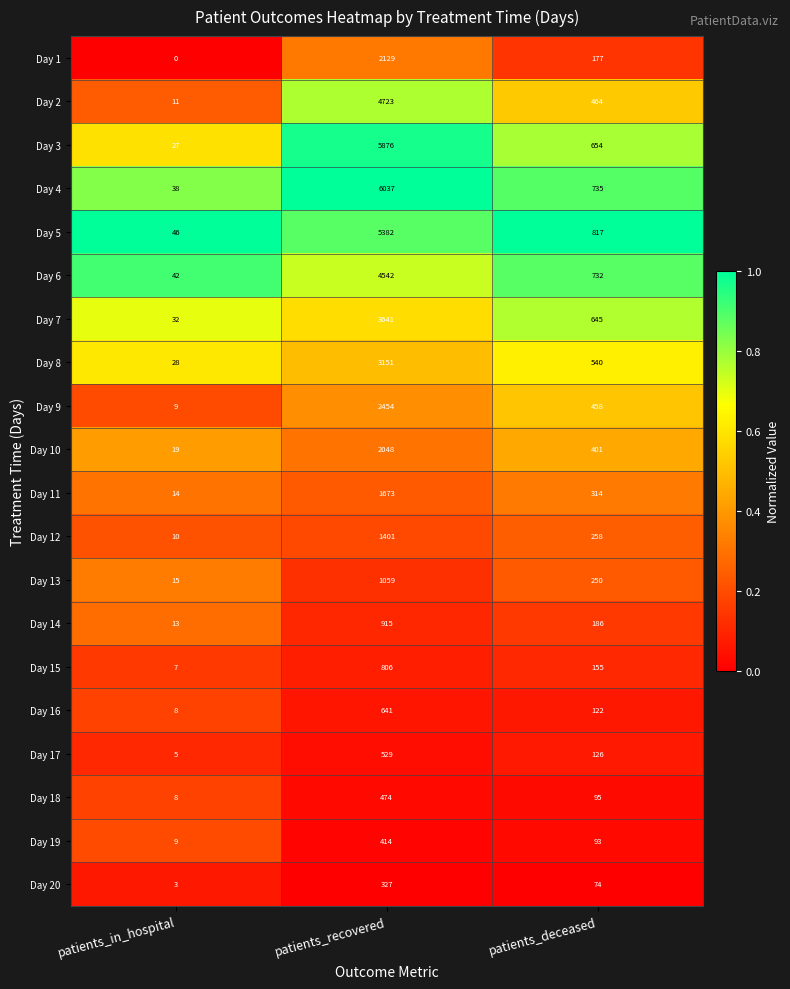

Read the Day 14 value at patients_in_hospital.

13